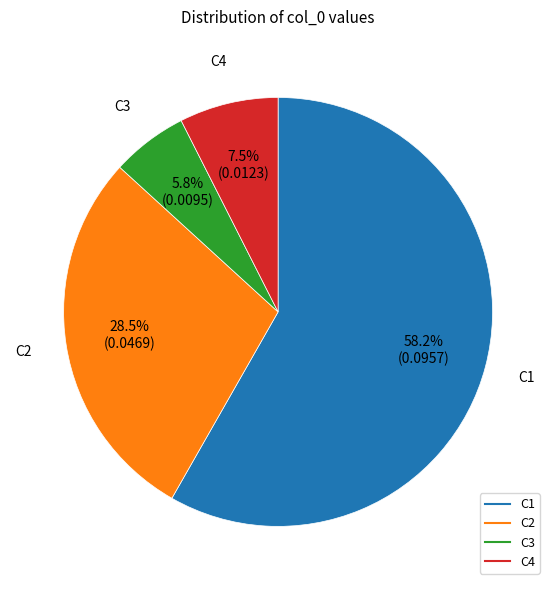

Does any single category account for the majority?

Yes